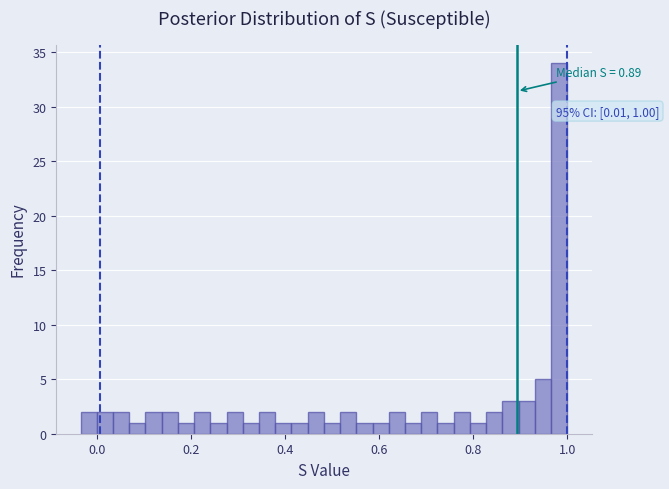

Read against the x-axis, roughly where is the centre of the tallest bar?

0.98